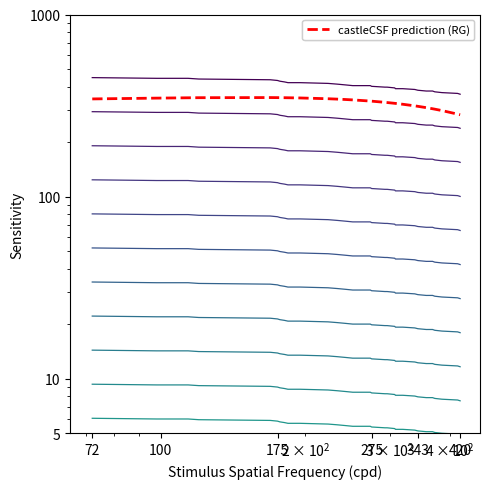

True or false: upper_bound and lower_bound cross at least once.

False